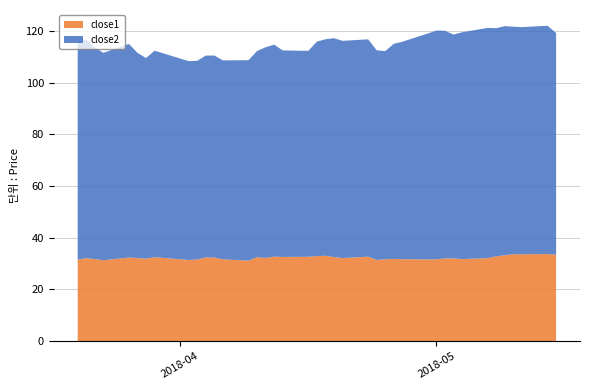

Reading left to right, list all the values displayed in this chart.

close1: 31.5	32.1	31.8	31.3	32.4	32.2	31.9	32.5	31.4	31.6	32.4	32.3	31.7	31.1	32.5	32.2	32.7	32.6	32.6	32.9	33.0	32.5	32.1	32.7	31.4	31.7	31.8	31.7	31.6	31.7	32.0	32.0	31.8	32.1	32.8	33.2	33.6	33.6	33.7	33.5
close2: 85.2	84.5	81.9	80.2	82.6	79.4	77.6	79.9	76.9	76.9	78.1	78.2	77.0	77.5	79.8	81.5	82.0	79.9	79.7	82.9	83.7	84.7	84.0	84.1	81.1	80.5	83.2	84.1	87.4	88.5	88.1	86.6	87.7	89.0	88.2	88.7	88.0	87.9	88.3	85.8